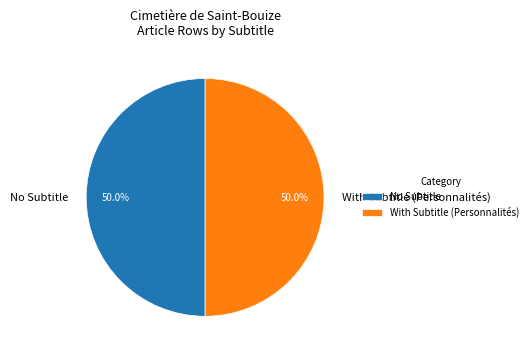

What is the ratio of the value at With Subtitle (Personnalités) to the value at No Subtitle?

1.0